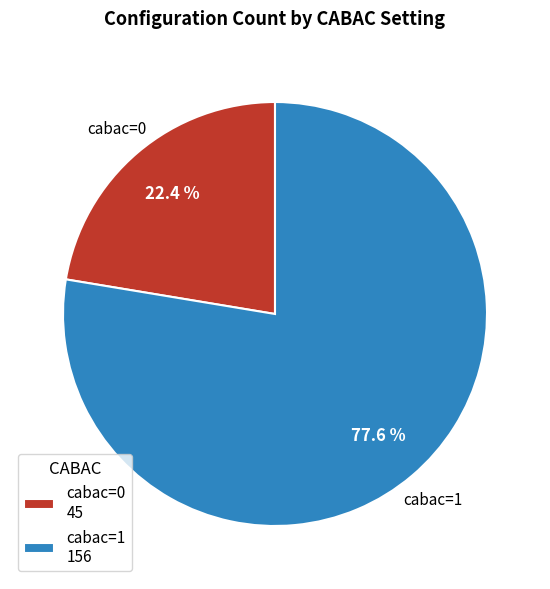

Is there a majority slice in this chart?

Yes